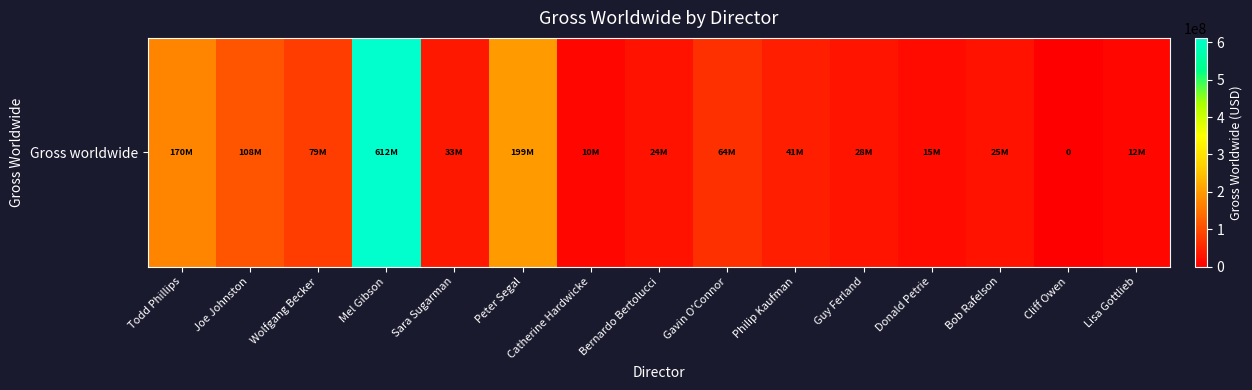

How many categories are shown in the chart?

15